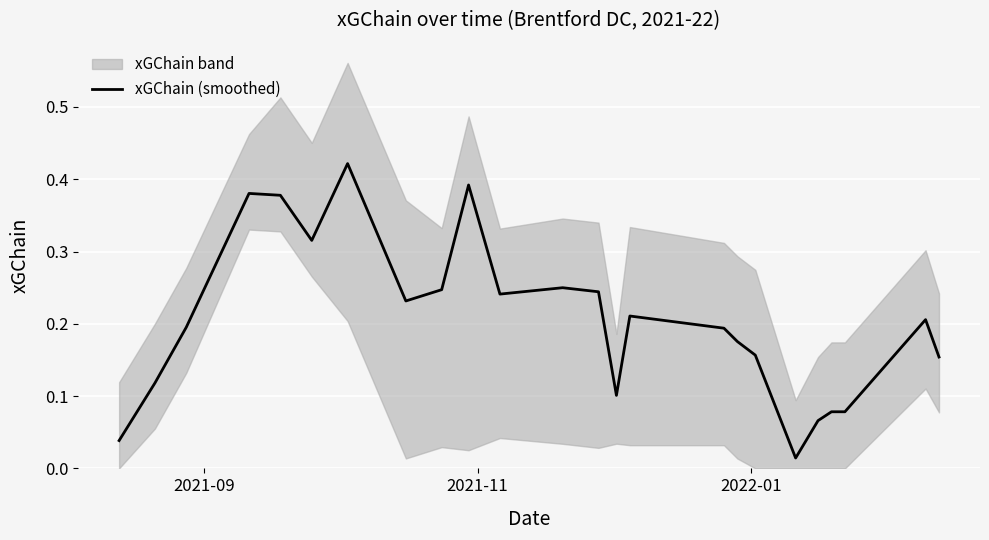

Does the chart display data point markers on the line(s)?

No